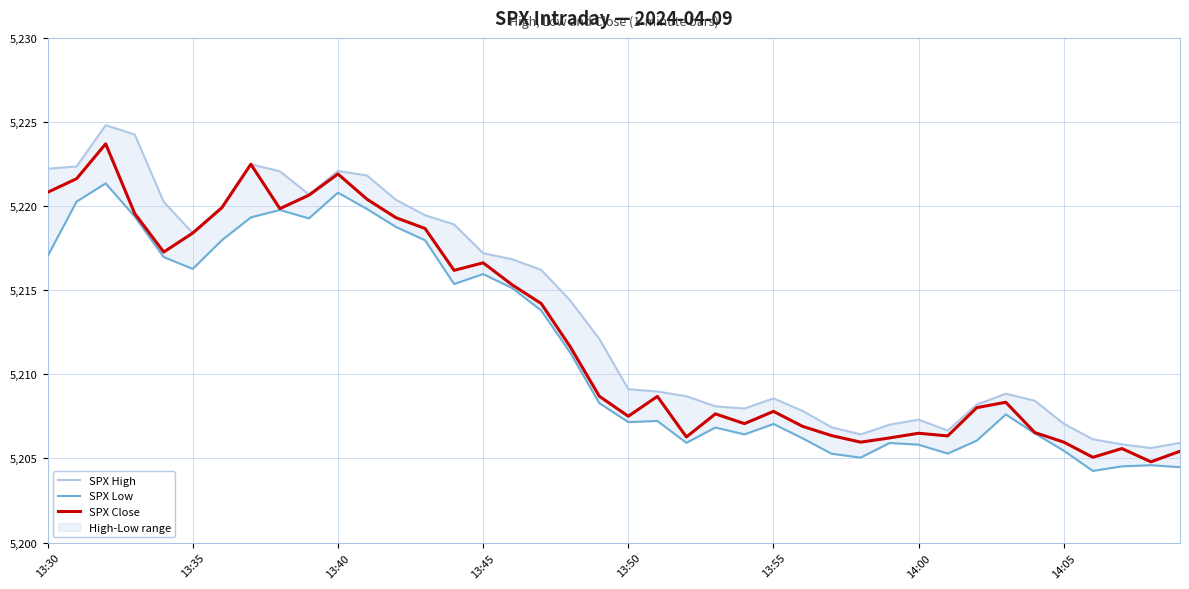

Is it true that SPX Low equals 7368.7 at 13:30?

False